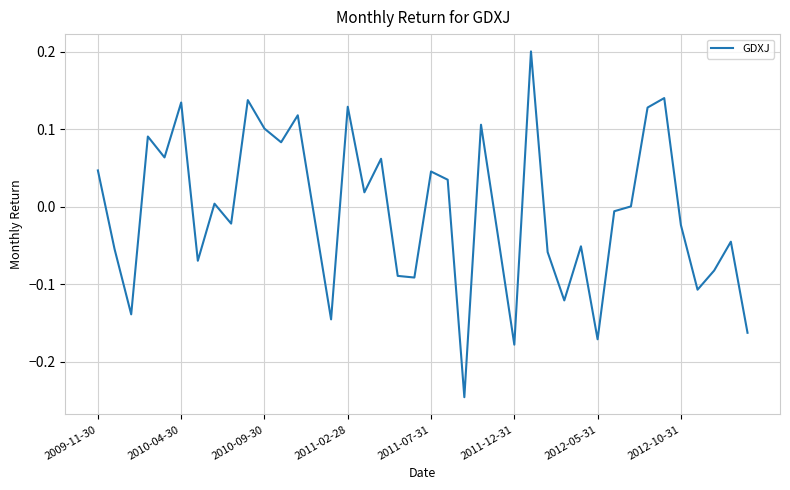

What is the difference between the maximum and minimum values?

0.4